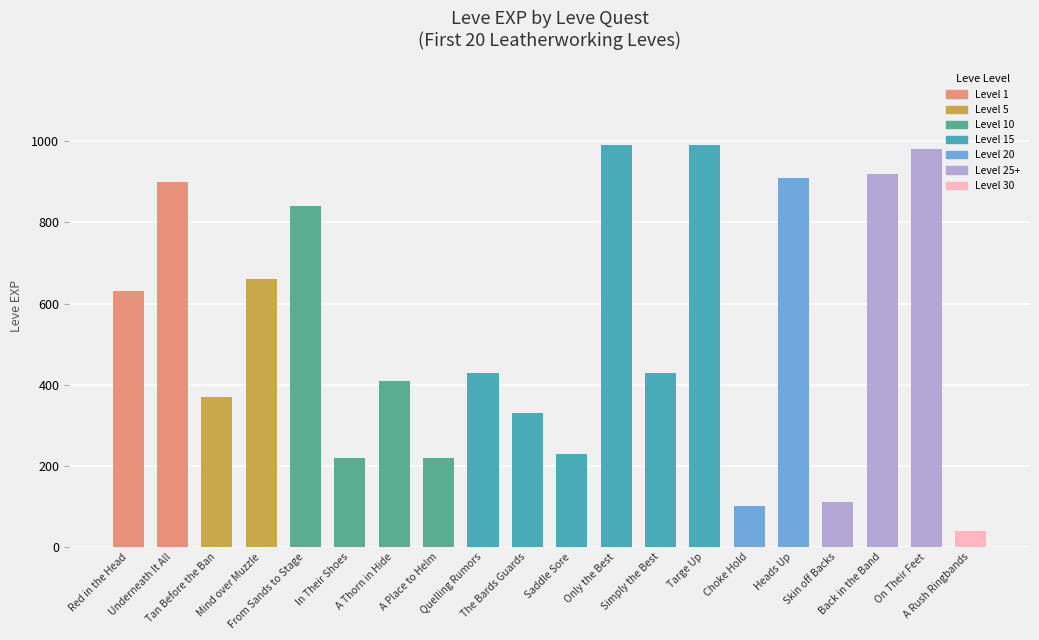

Does the chart contain any negative values?

No